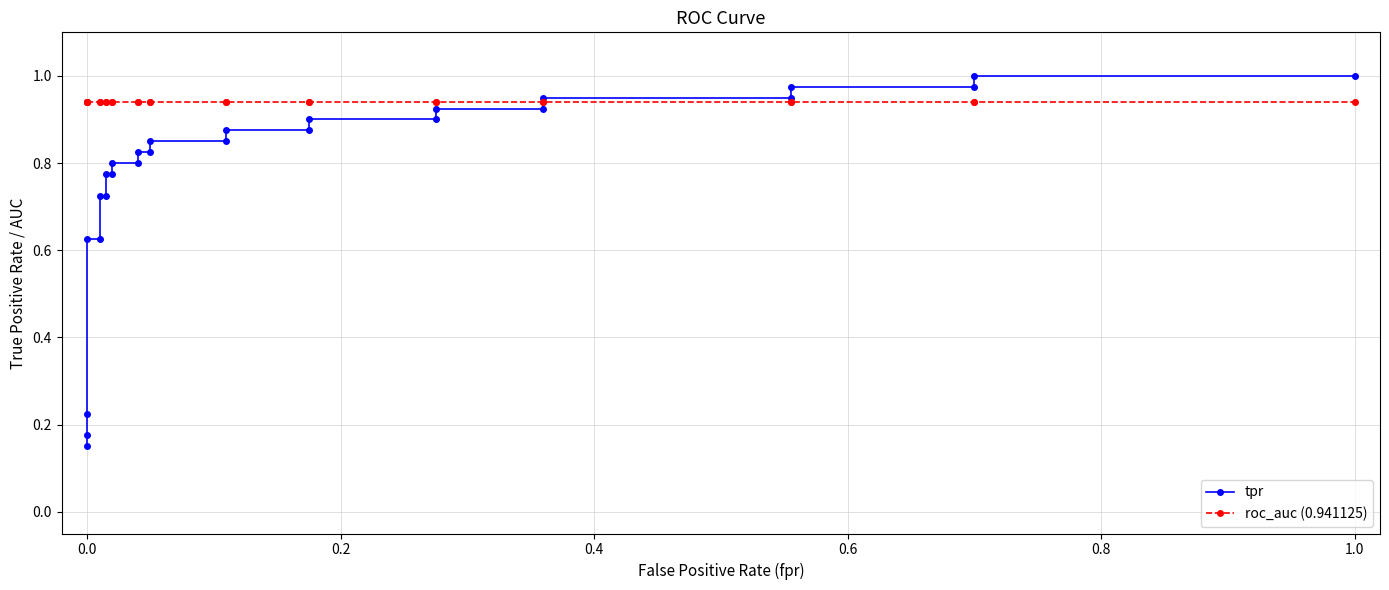

What is the minimum value for tpr?

0.1